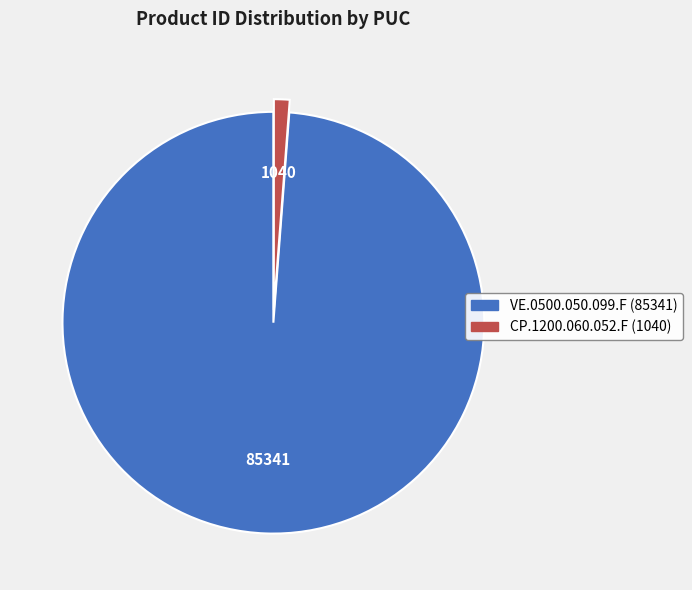

Which has a higher value, CP.1200.060.052.F or VE.0500.050.099.F?

VE.0500.050.099.F